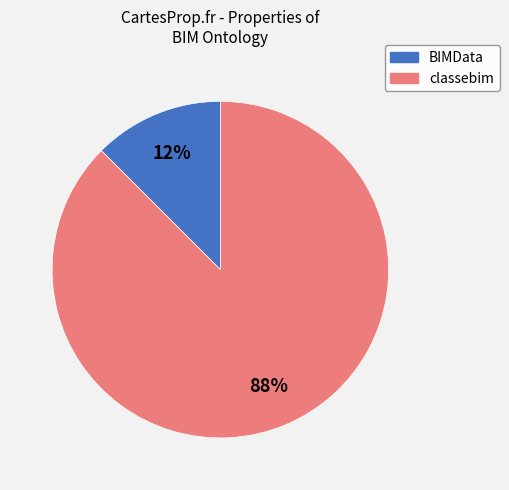

Is it true that classebim is 88% of the pie?

True